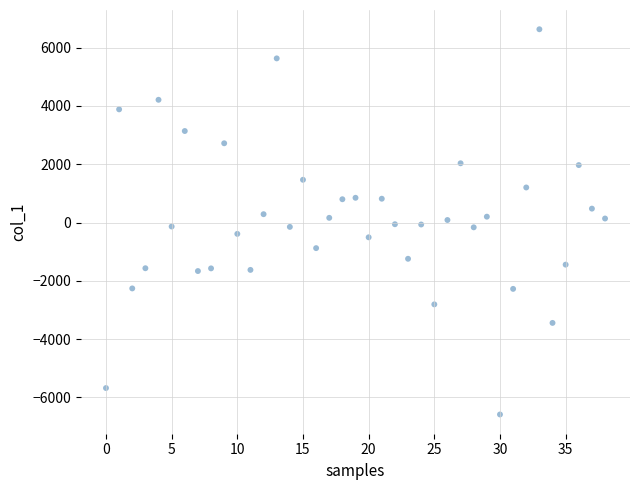

What is the range of Y values (max minus min)?

13215.6